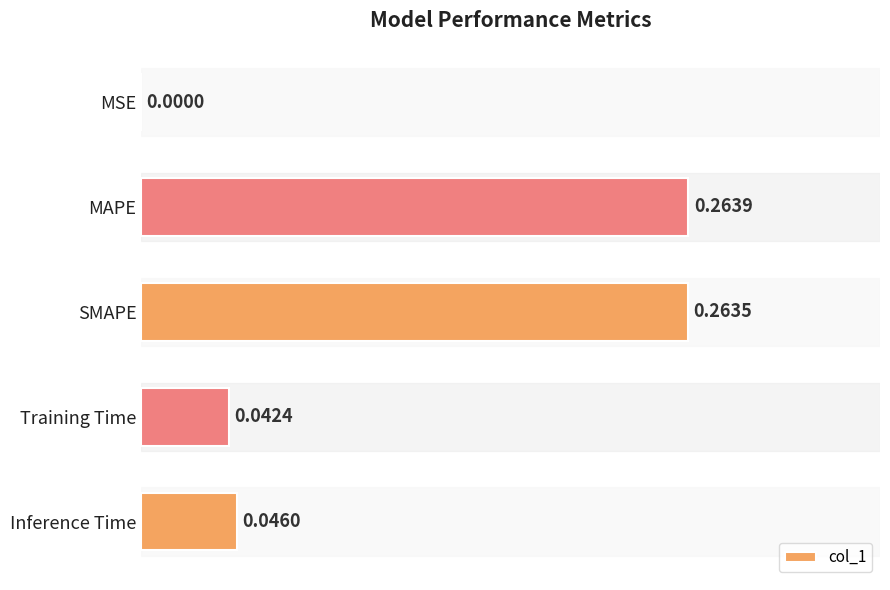

Where is the data nearest to the value 0?

MSE